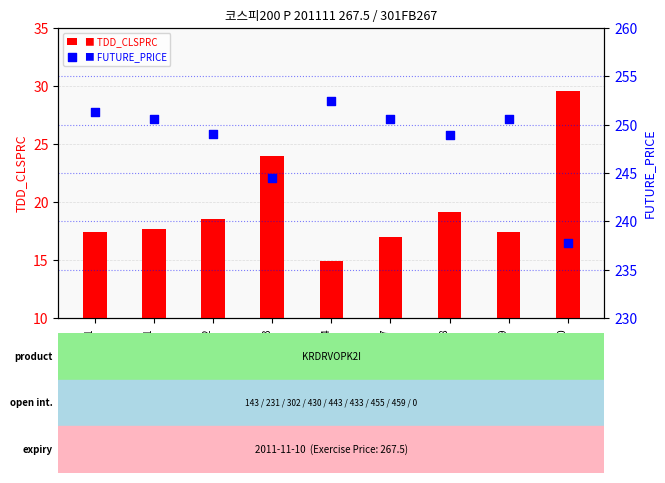

Which series has the largest Y range (max minus min)?

FUTURE_PRICE